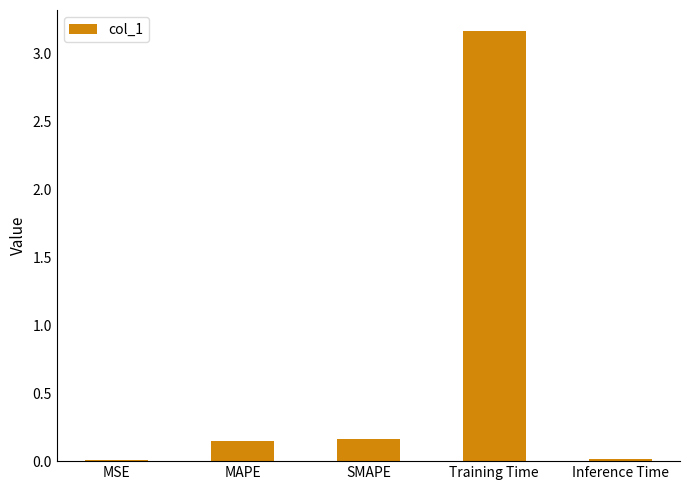

Between Inference Time and Training Time, which is larger?

Training Time